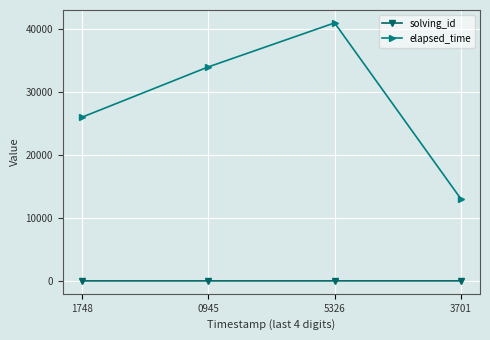

True or false: solving_id has more than 1 interior local peaks.

False